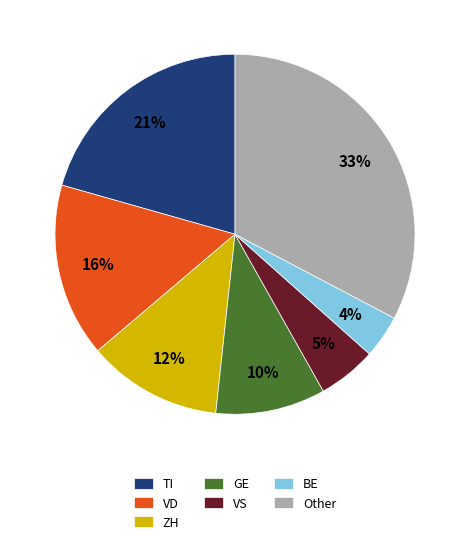

Count the number of slices in the pie.

7